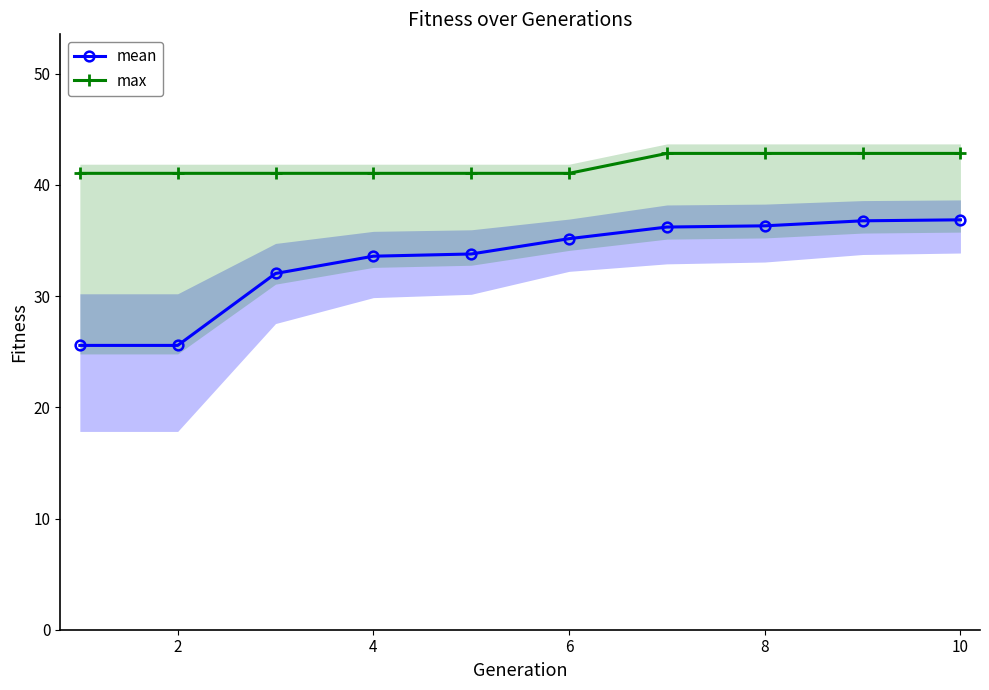

How many distinct data groups are displayed?

2